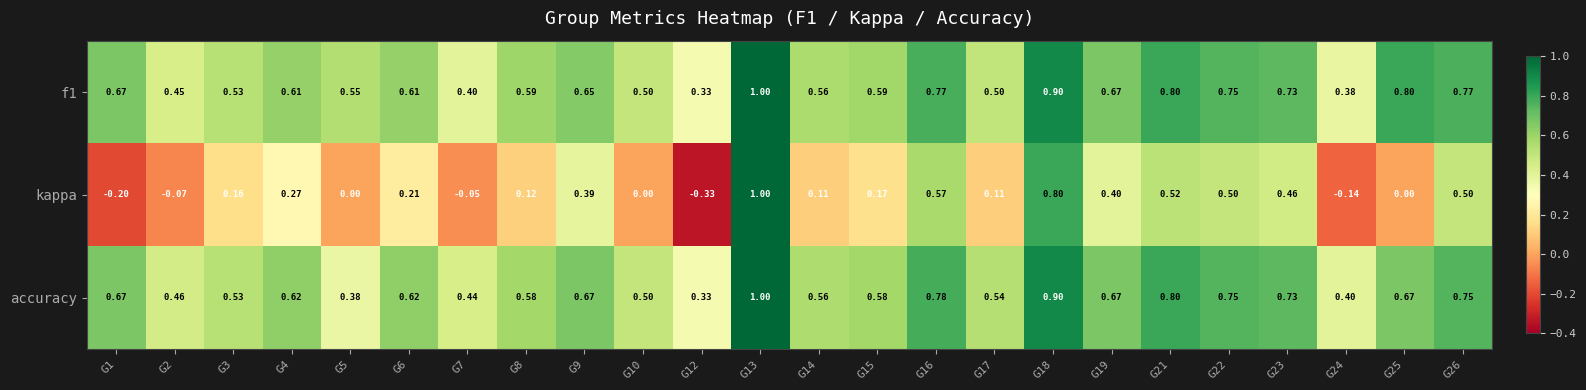

Which series has the largest range (max minus min)?

kappa